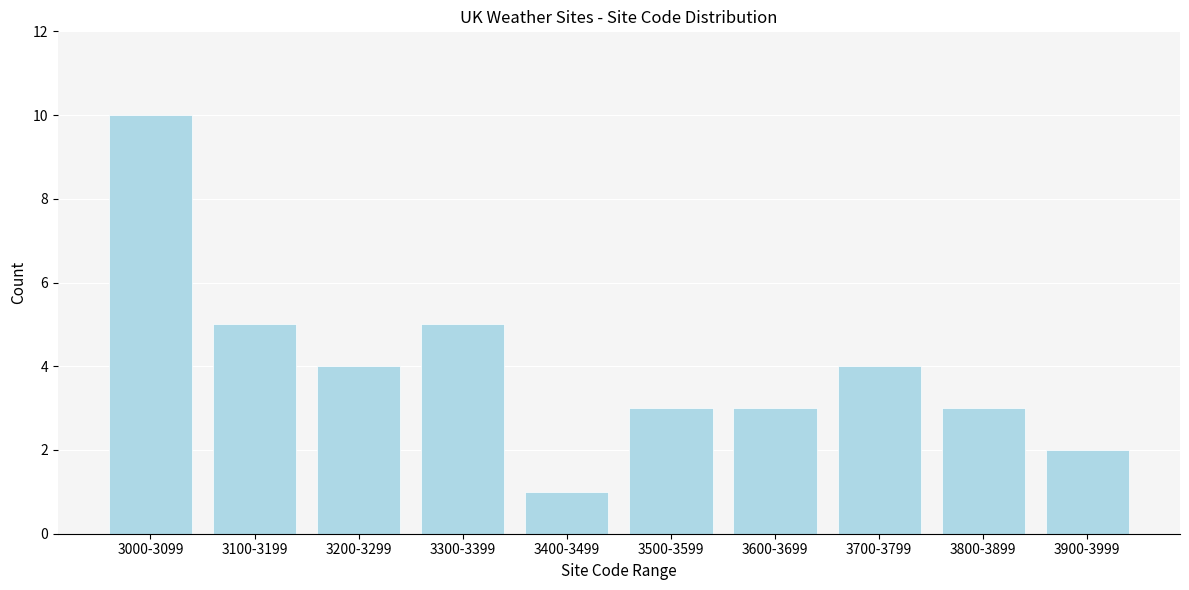

Reading left to right, list all the values displayed in this chart.

3000-3099=10	3100-3199=5	3200-3299=4	3300-3399=5	3400-3499=1	3500-3599=3	3600-3699=3	3700-3799=4	3800-3899=3	3900-3999=2